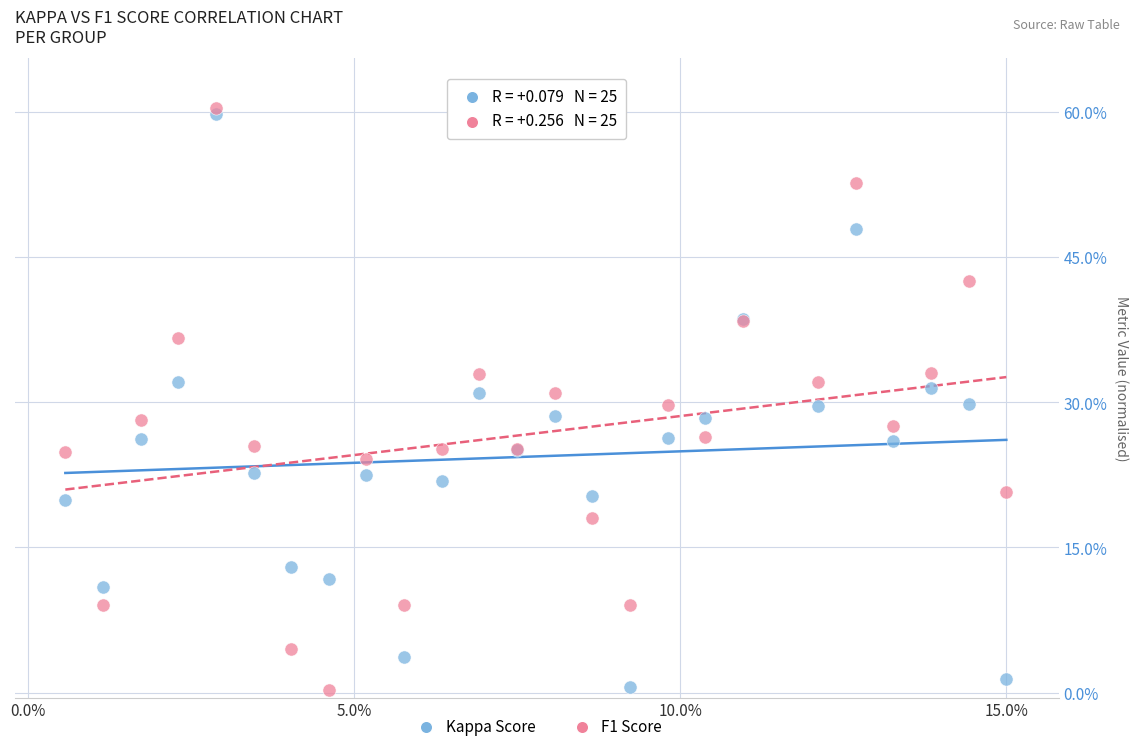

Which series reaches the maximum Y coordinate?

F1 Score